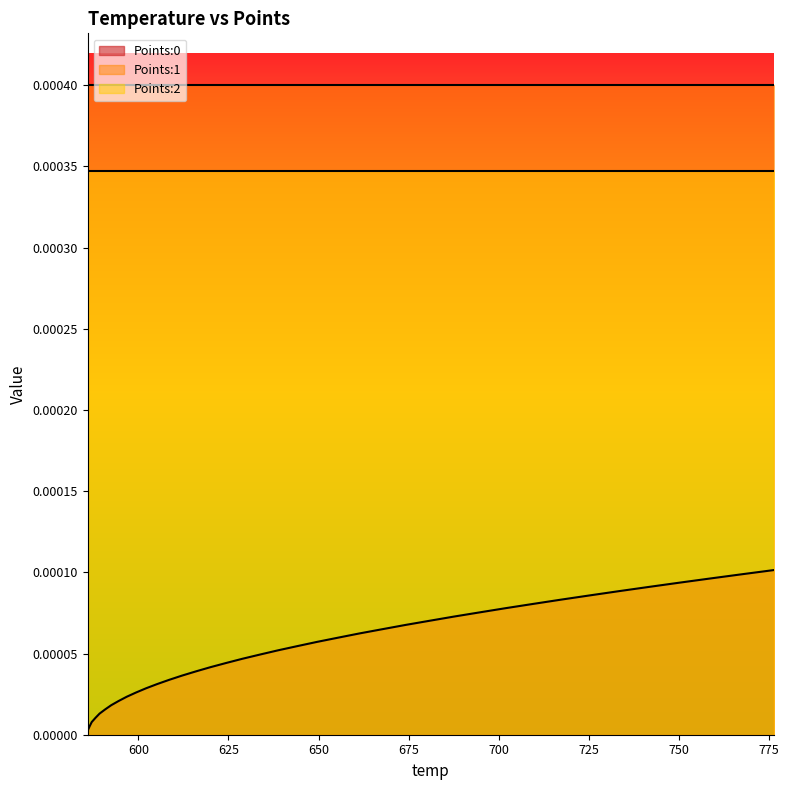

How many data points does each series have?

40